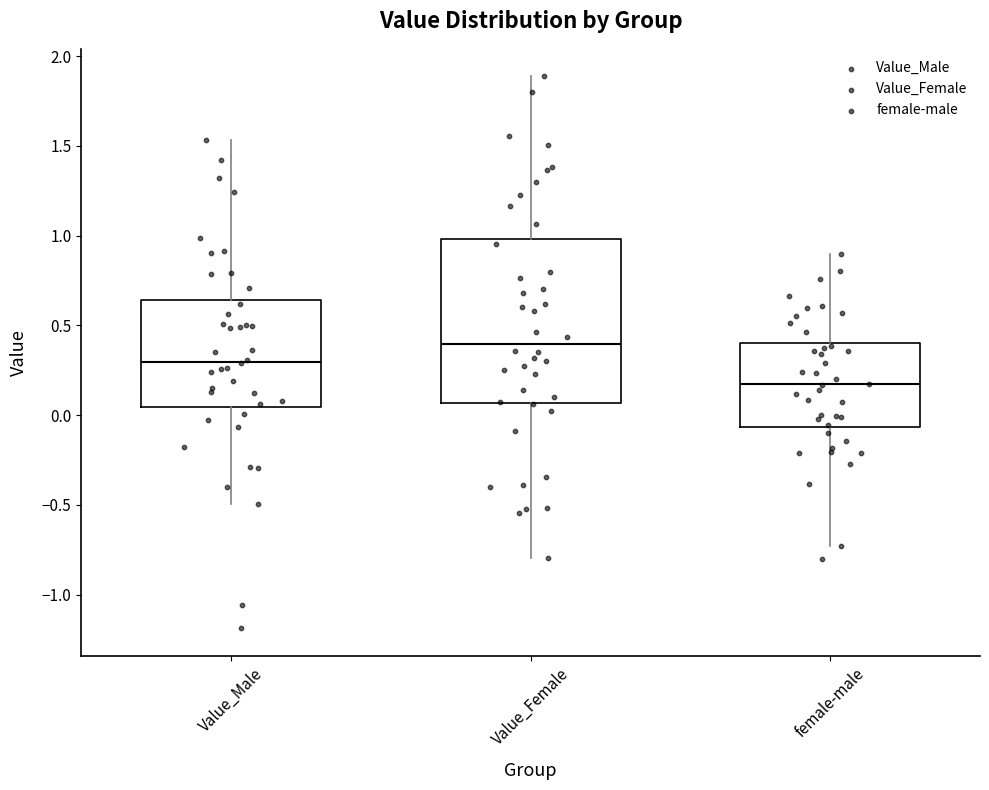

Where does the lower whisker of the box for female-male end on the y-axis? The values are not printed on the chart, so give them approximately, as read against the axis.

-0.75